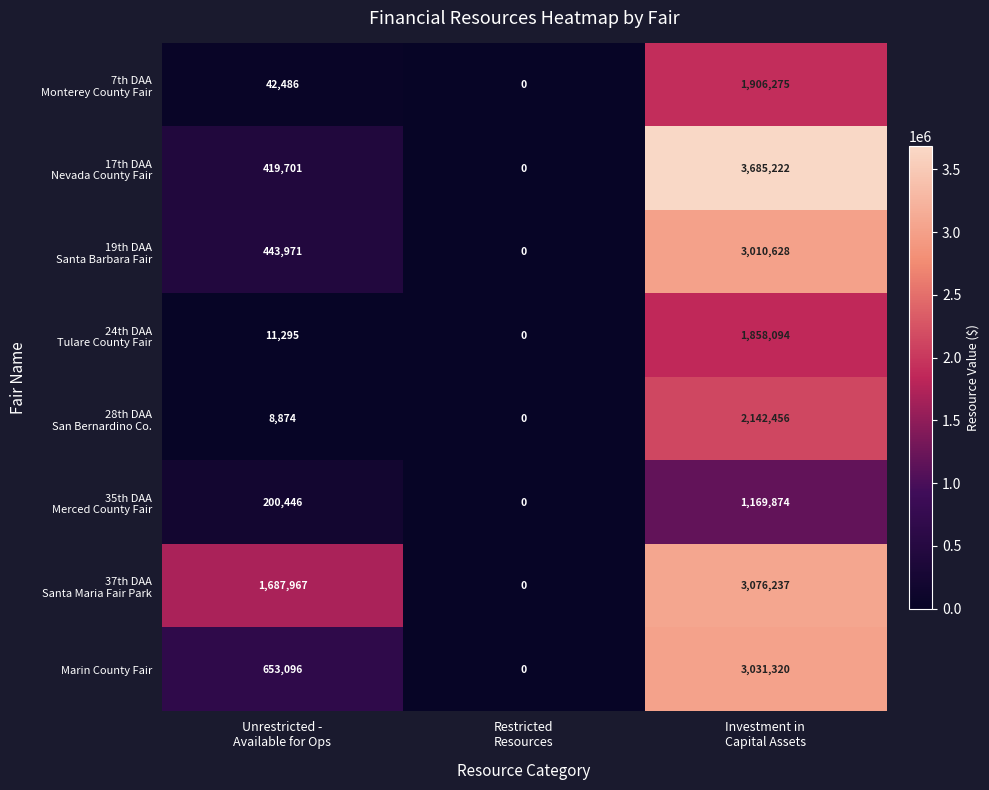

What is the greatest value displayed?

3685222